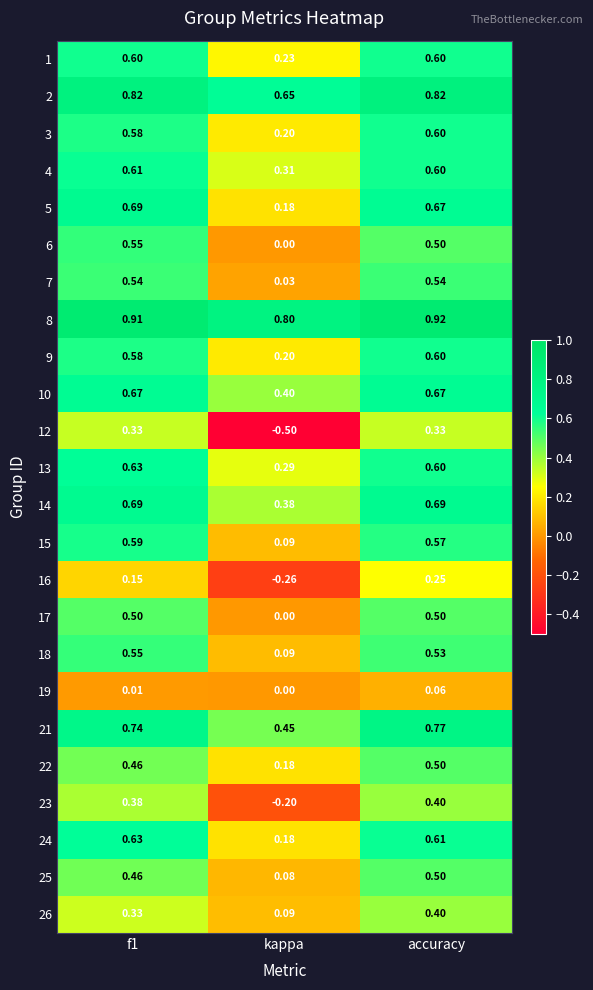

Which category has the lowest value across all series?

kappa